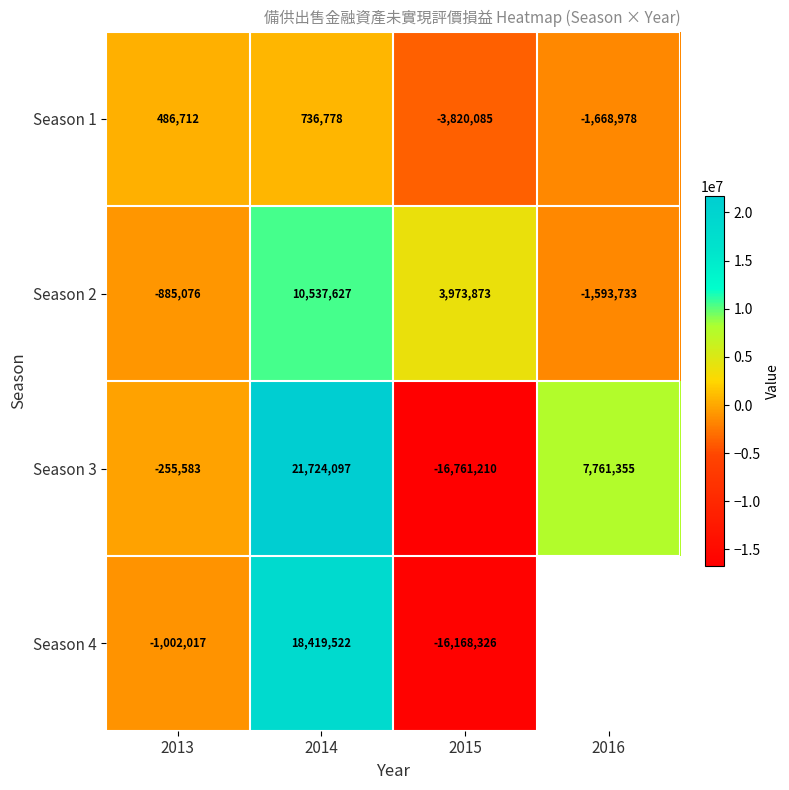

Rank the categories by Season 2 value from lowest to highest.

2016, 2013, 2015, 2014